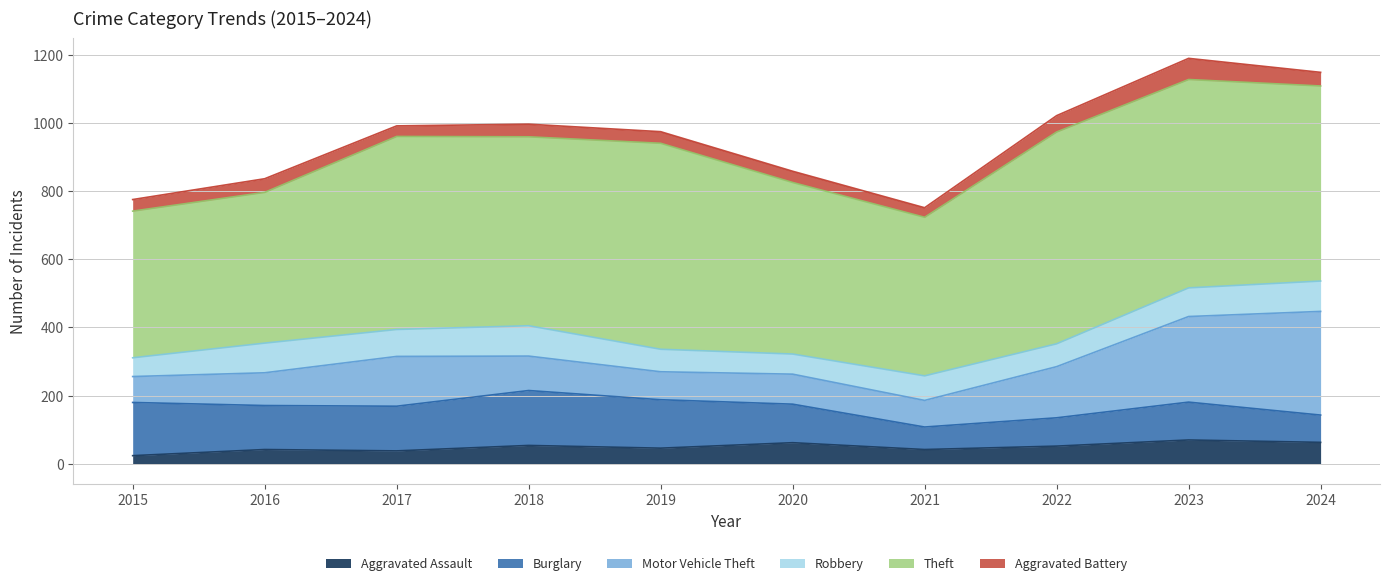

Reading right to left, what are all the values shown in this chart?

Aggravated Assault: 63	70	52	42	62	46	54	38	42	24
Burglary: 80	111	83	66	113	142	161	131	129	156
Motor Vehicle Theft: 304	251	150	78	88	82	101	146	96	76
Robbery: 89	84	67	72	59	66	89	79	87	55
Theft: 572	611	621	465	503	604	554	566	442	430
Aggravated Battery: 40	62	48	28	33	34	37	31	40	34